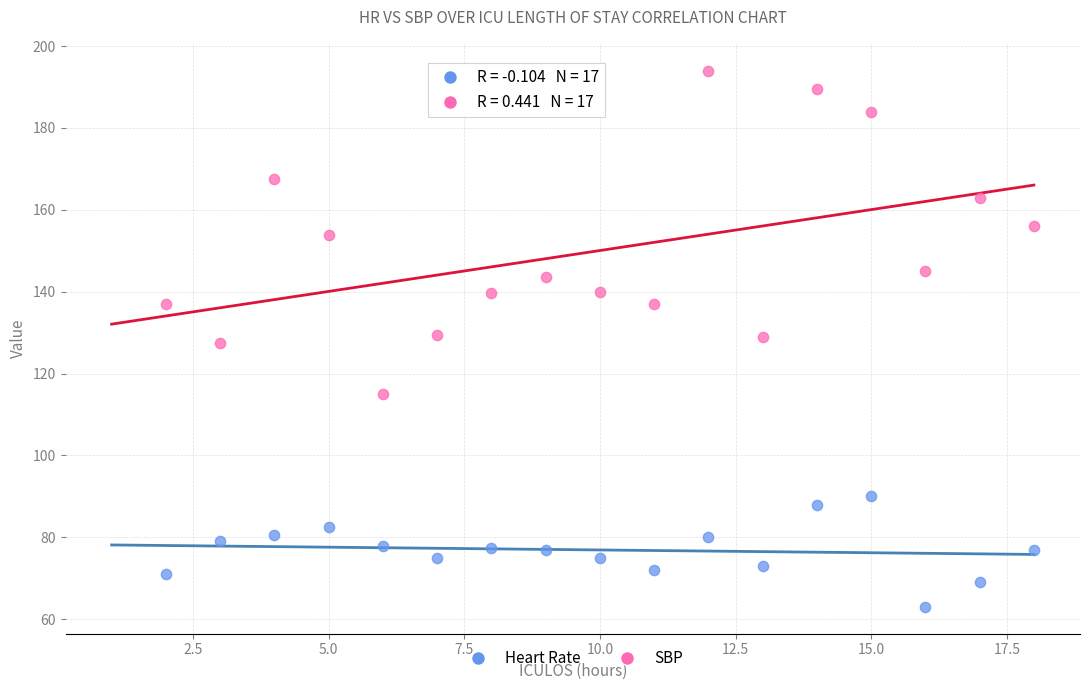

Across all data points, what is the range of X values (max minus min)?

16.0